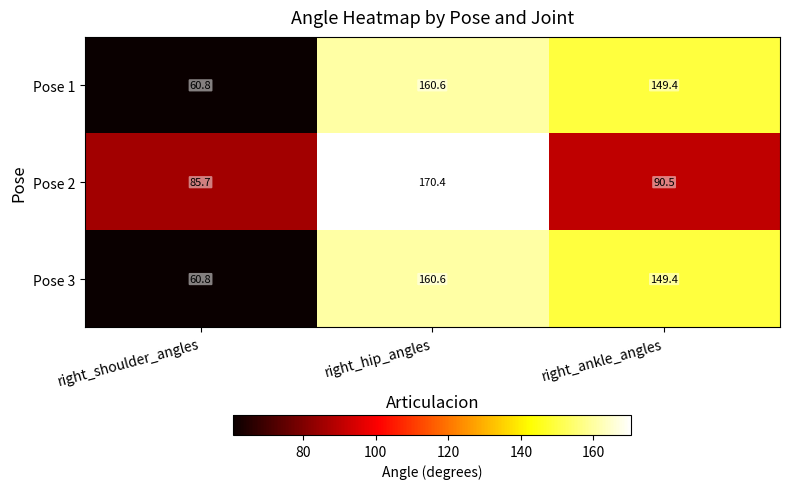

The value of Pose 3 at right_hip_angles is 90.4. True or false?

False